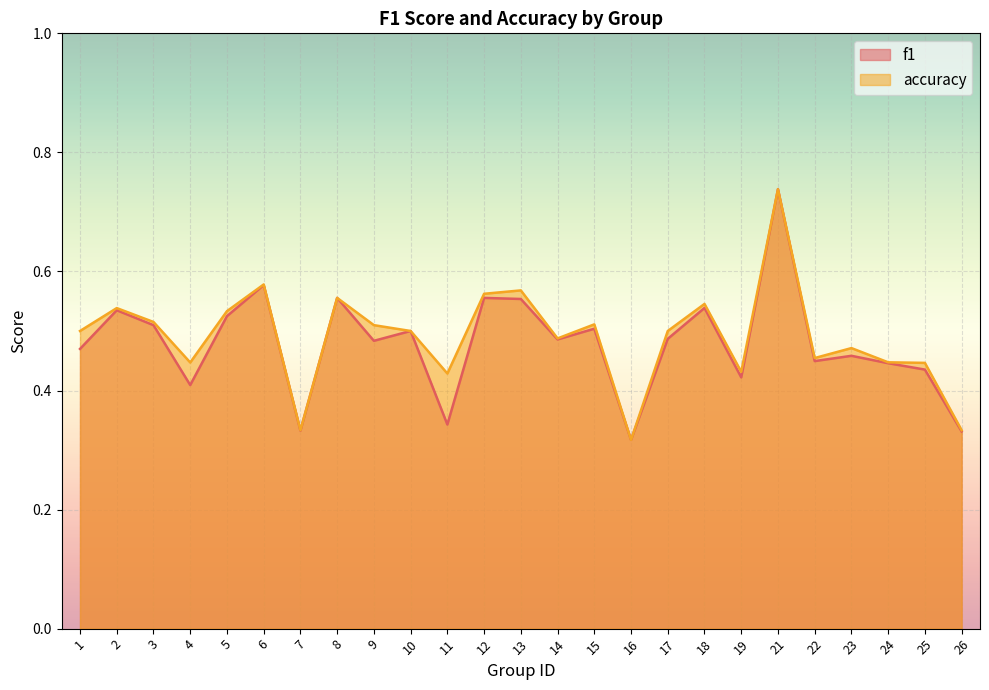

What is the greatest value displayed?

0.7